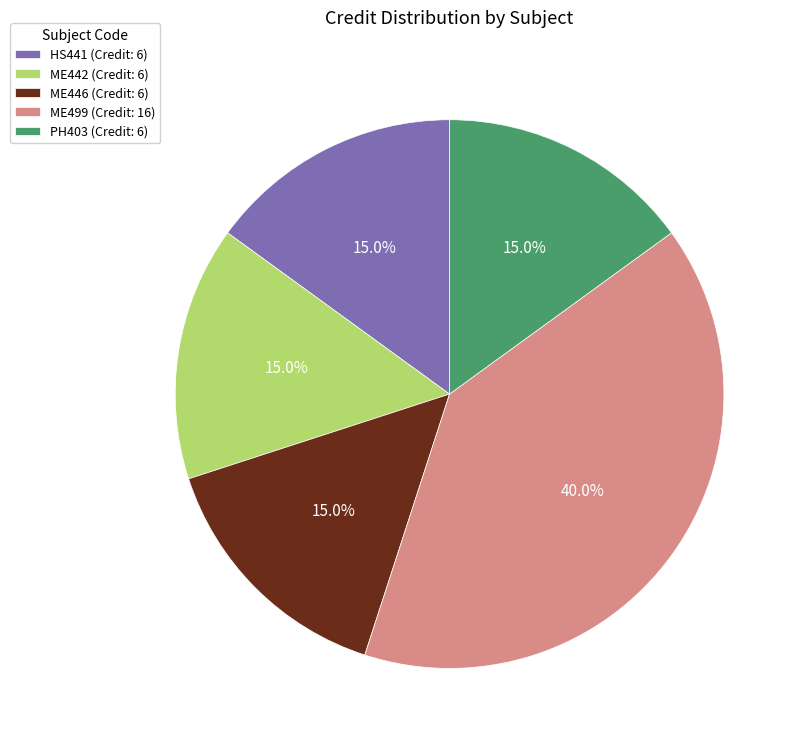

How many slices are in this pie chart?

5